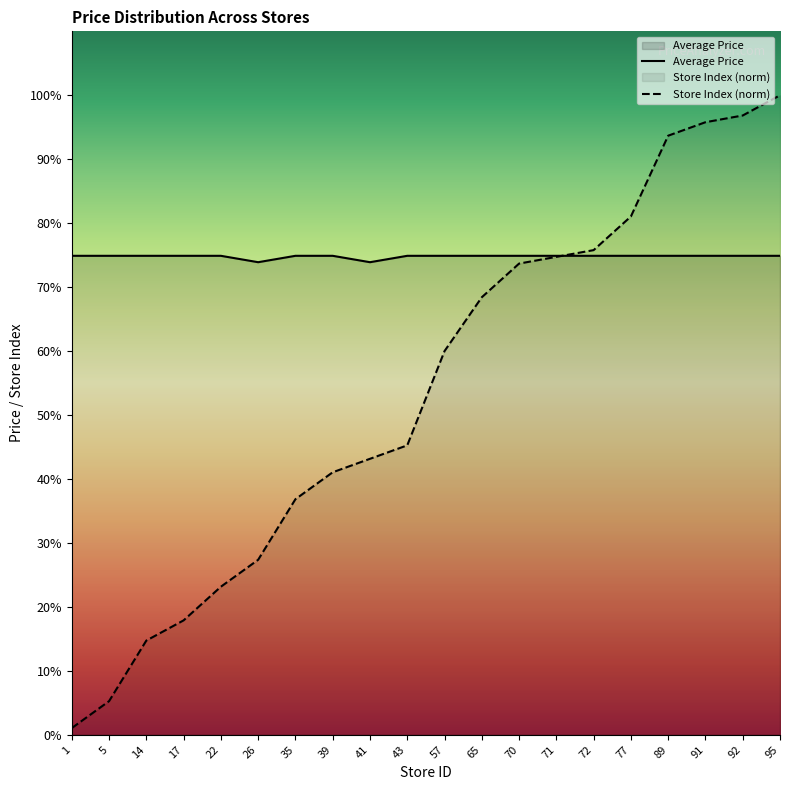

How many values in the Average Price series exceed 74?

18